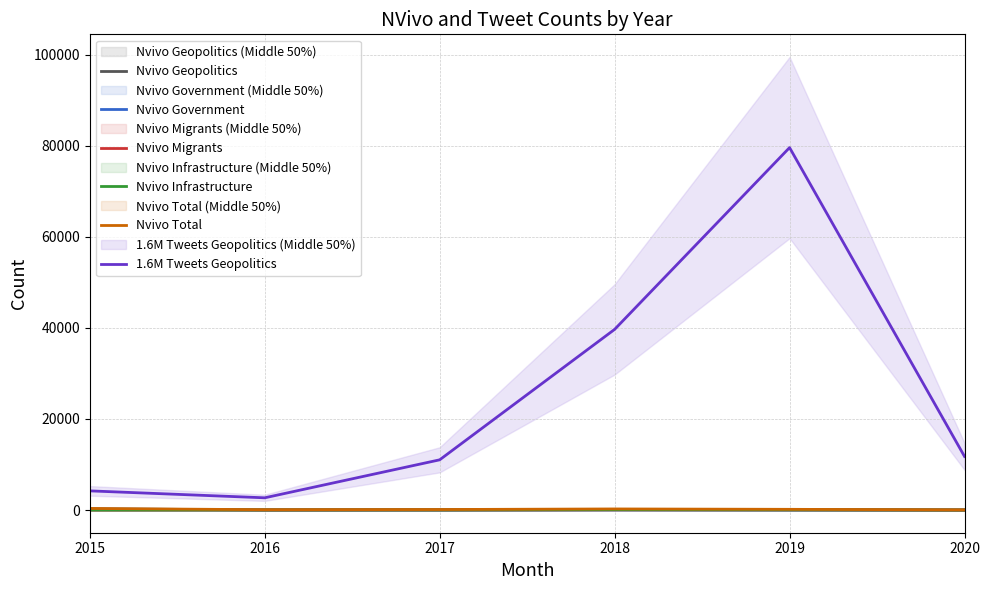

What is the maximum value for Nvivo Government?

62